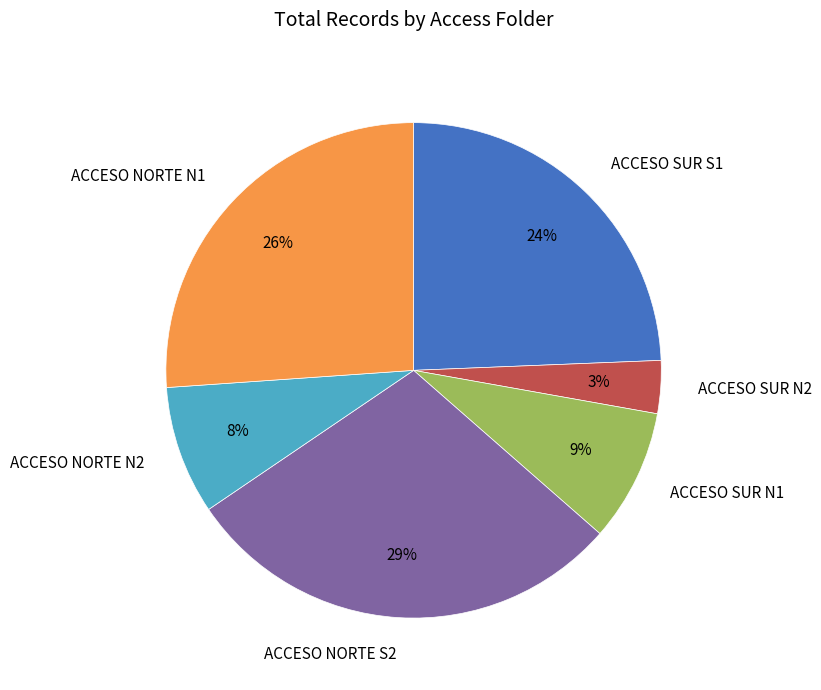

Is ACCESO NORTE N2 the majority of the pie?

No